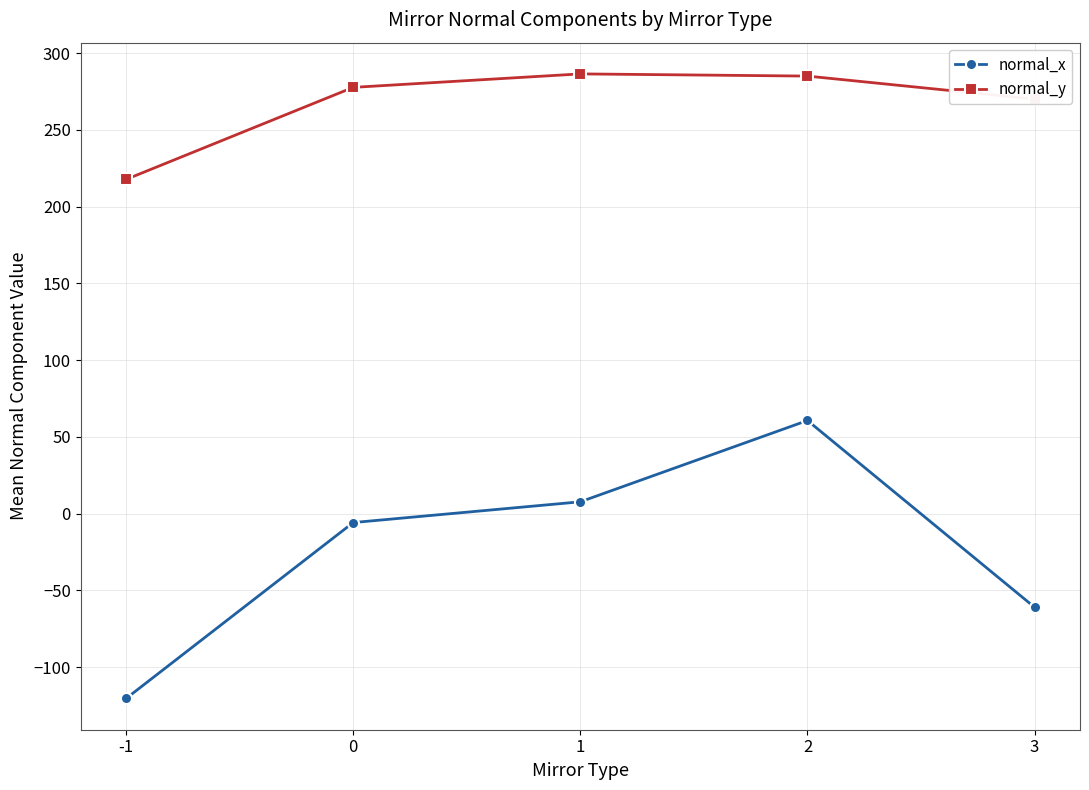

At which category is the sum across all series the highest?

2